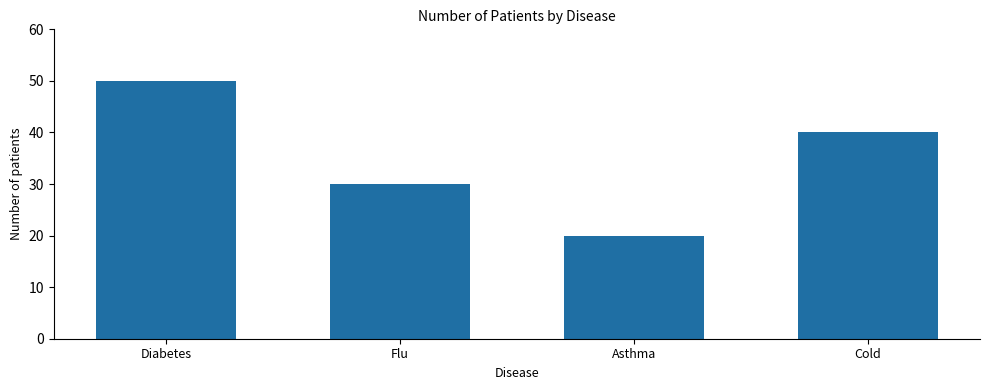

Which label corresponds to the smallest value in the chart?

Asthma